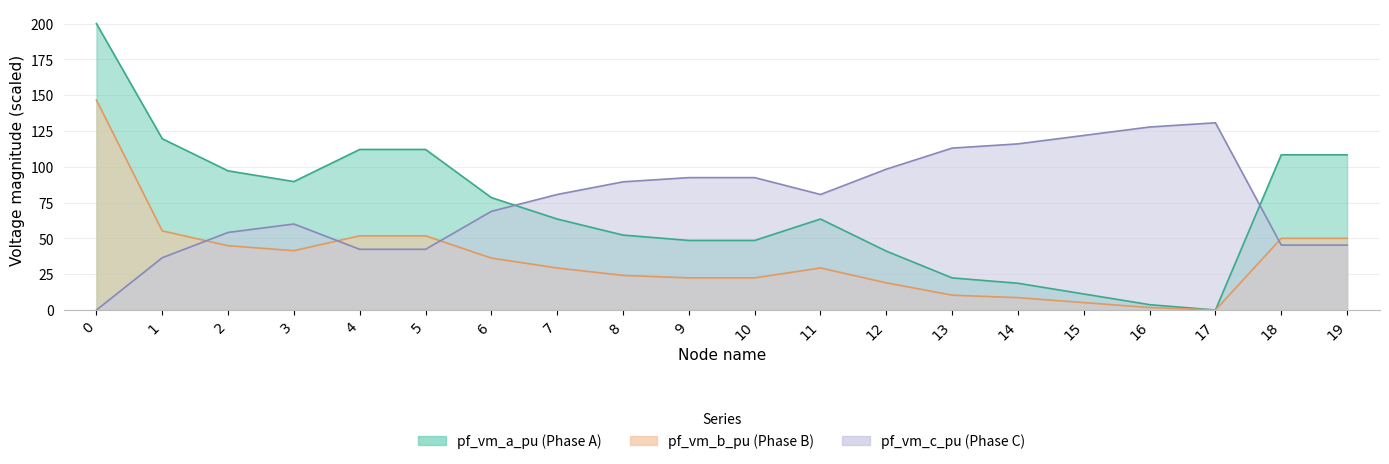

What is the difference between the maximum and minimum values in the pf_vm_c_pu series?

130.7